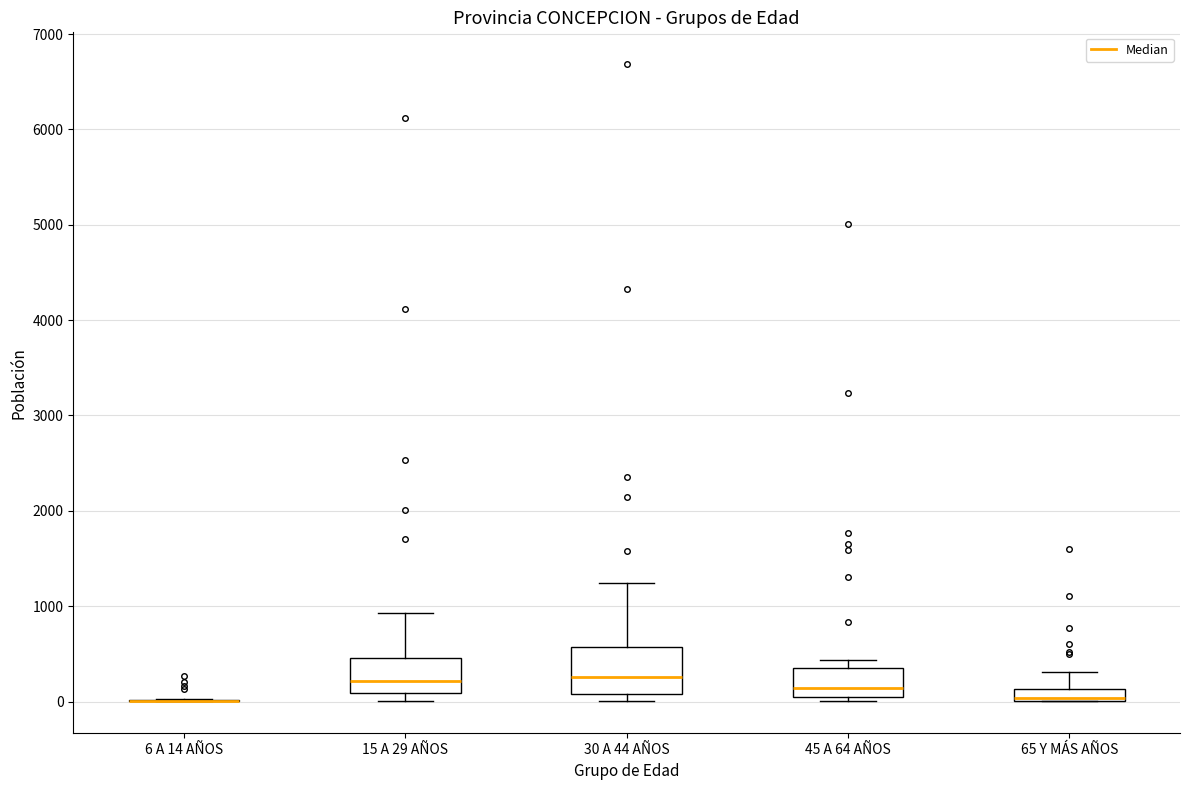

Where does the upper whisker of the box for 65 Y MÁS AÑOS end on the y-axis? The values are not printed on the chart, so give them approximately, as read against the axis.

300